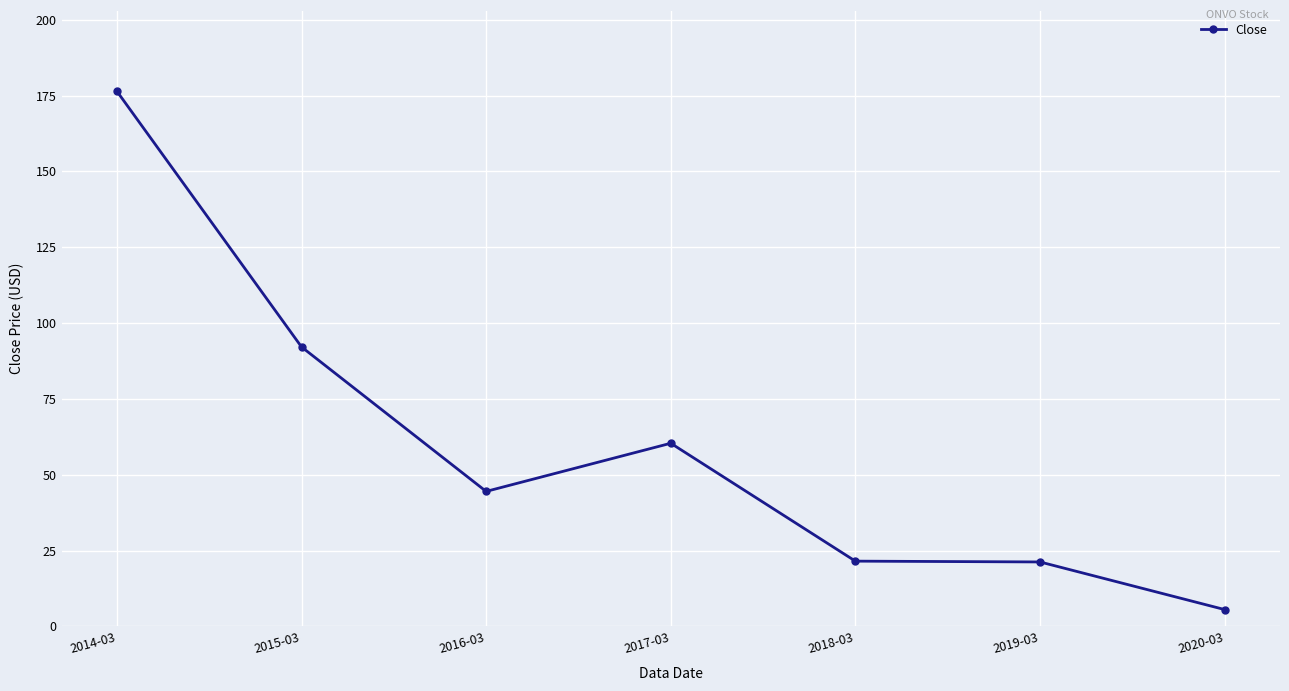

What is the change in value from 2017-03 to 2019-03?

-39.1